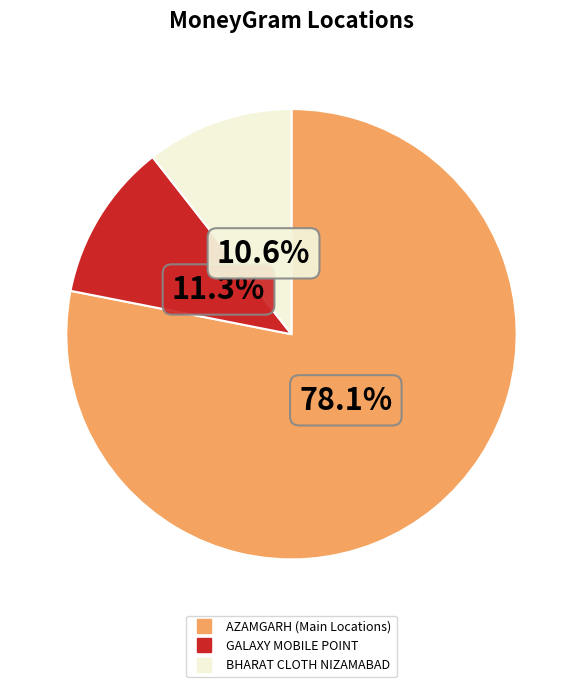

Is there any slice that represents more than half of the pie?

Yes